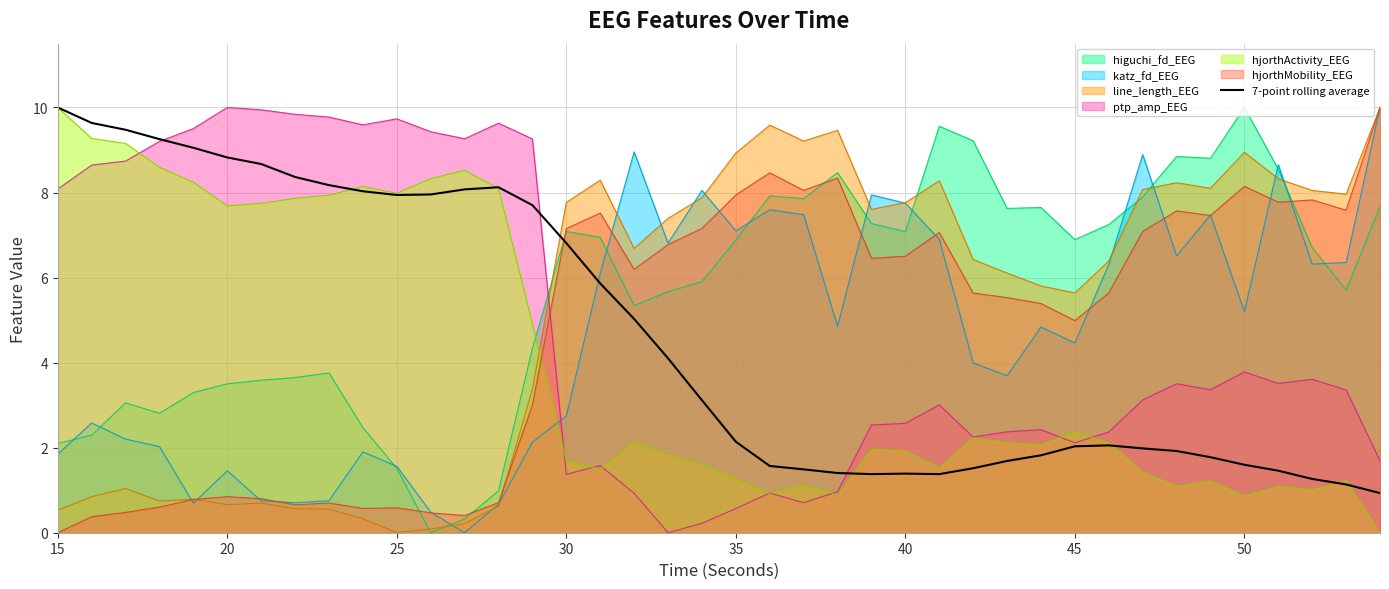

What is the difference between the highest and lowest values at 40?

6.4